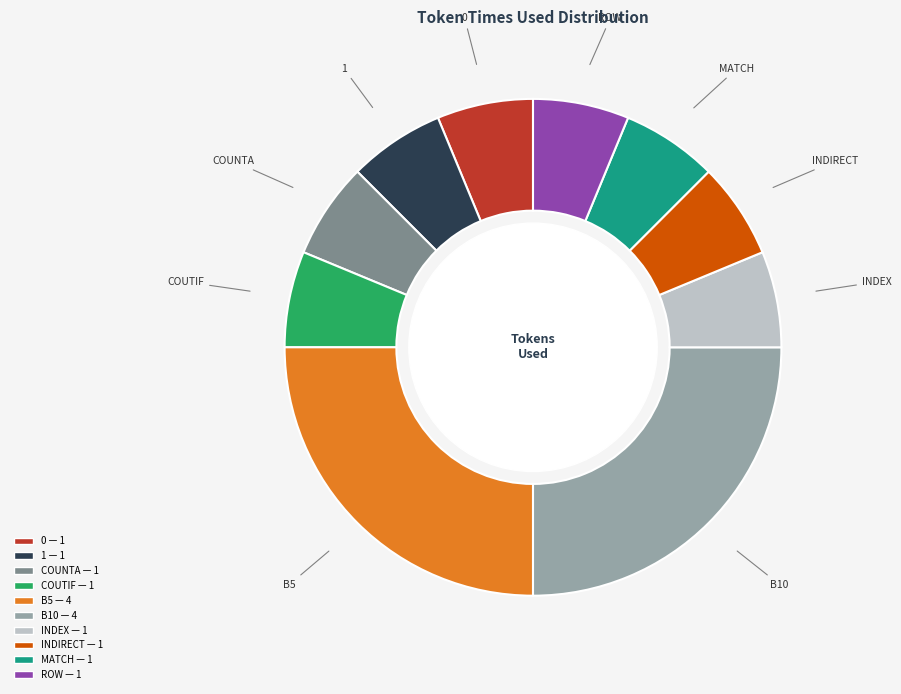

The 1 slice represents 6% of the pie. True or false?

True